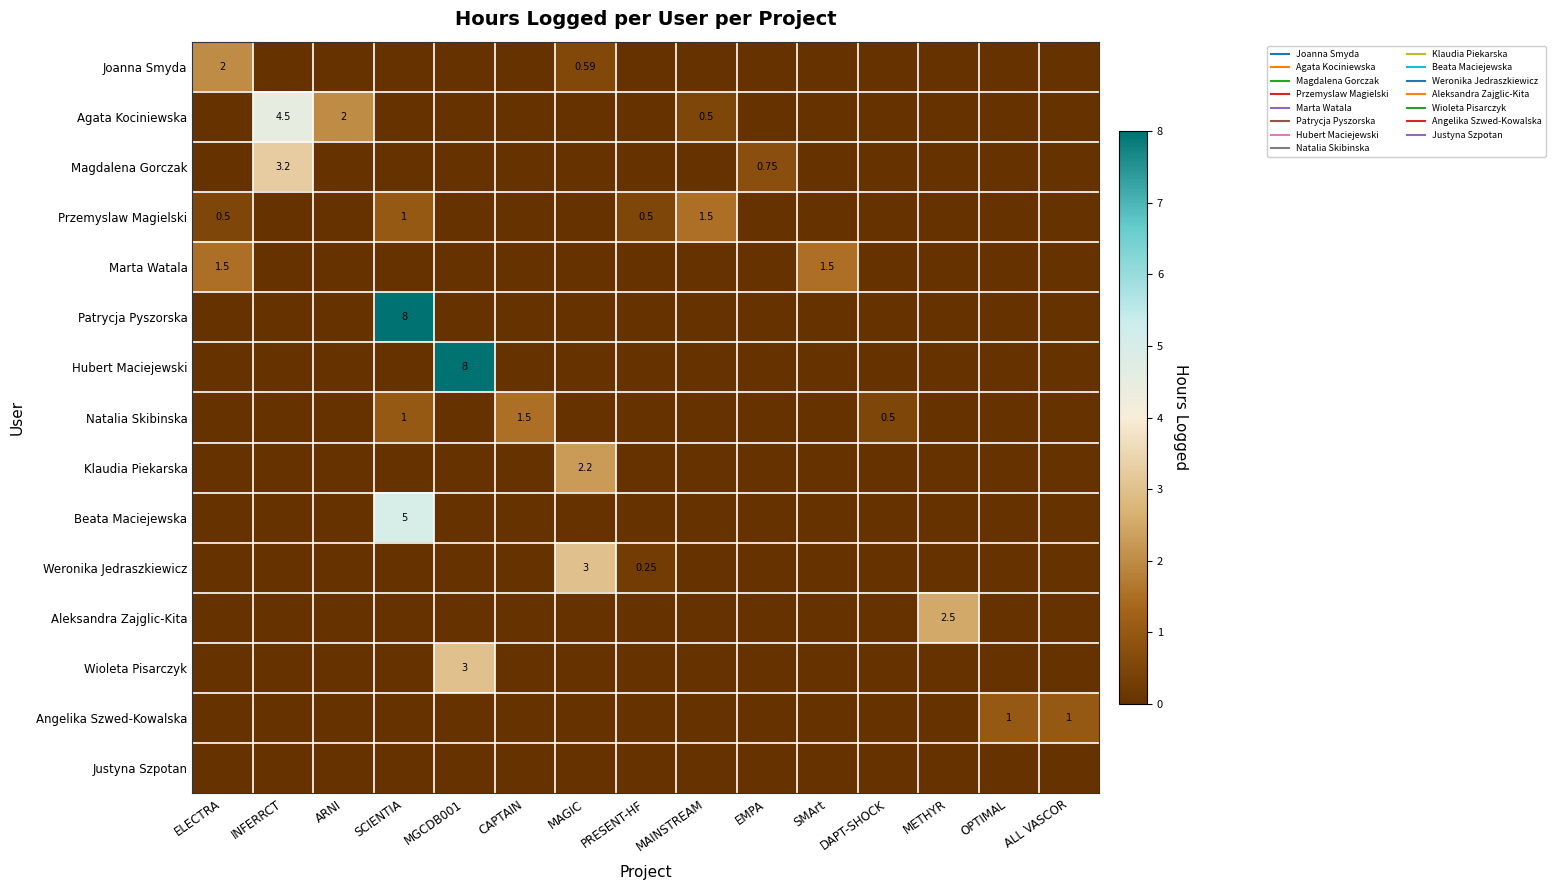

Rank the categories by Klaudia Piekarska value from lowest to highest.

ELECTRA, INFERRCT, ARNI, SCIENTIA, MGCDB001, CAPTAIN, PRESENT-HF, MAINSTREAM, EMPA, SMArt, DAPT-SHOCK, METHYR, OPTIMAL, ALL VASCOR, MAGIC